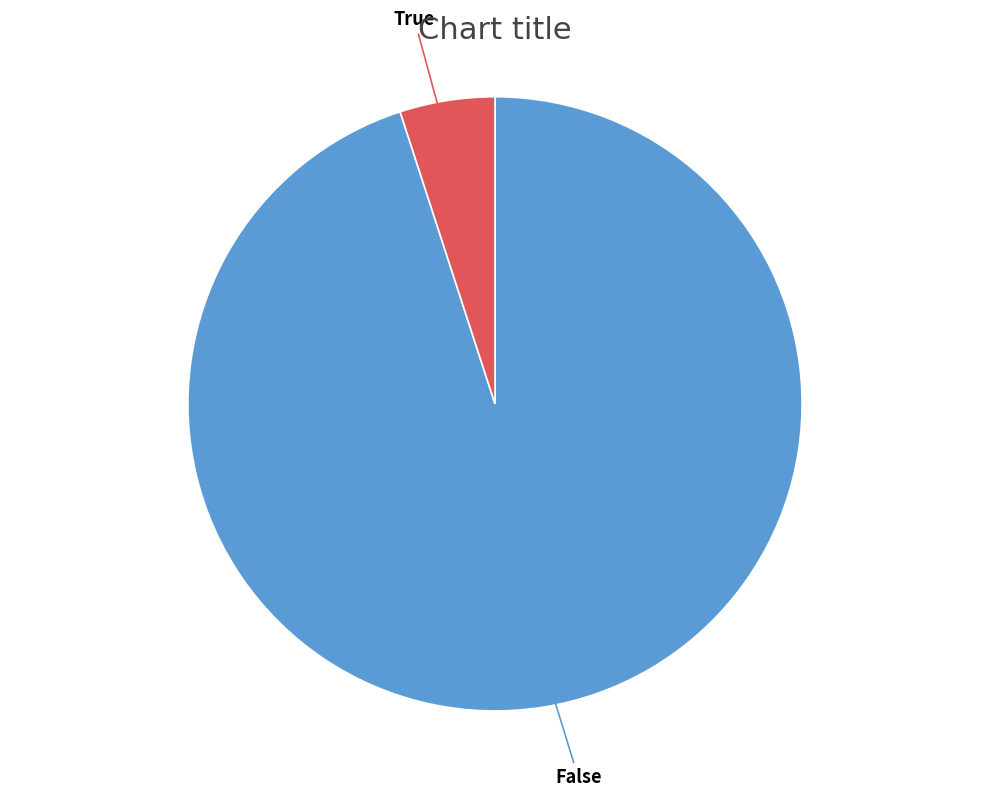

What is the smallest slice in the pie chart?

True